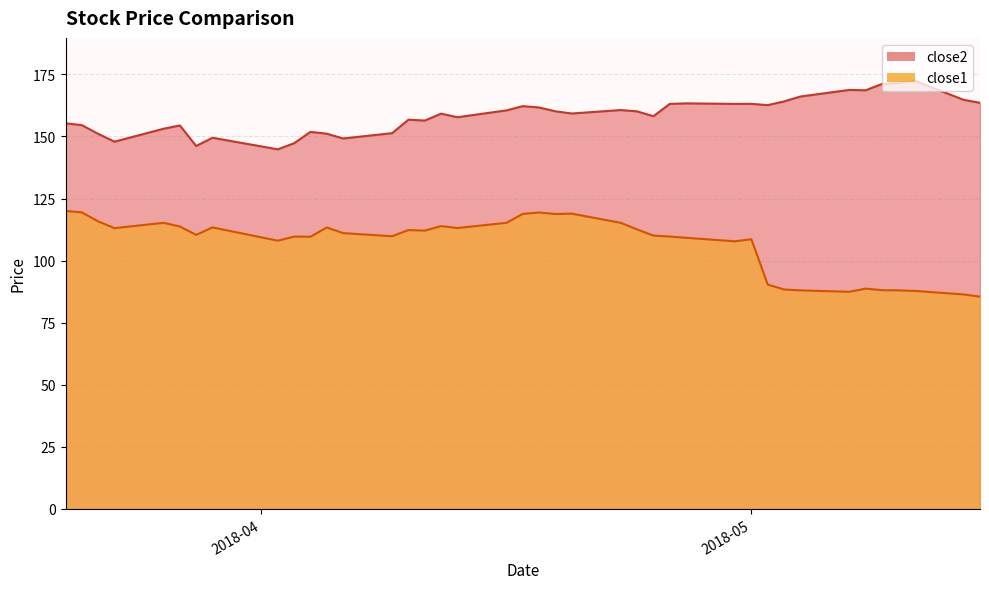

Reading right to left, transcribe all the data shown in this chart.

close2: 163.6	164.7	172.4	171.5	171.1	168.6	168.7	166.1	164.1	162.6	163.1	163.1	163.3	163.1	158.2	160.1	160.6	159.2	160.1	161.7	162.2	160.5	157.7	159.2	156.4	156.8	151.3	149.2	151.1	151.8	147.3	144.8	149.5	146.2	154.4	153.1	147.9	151.0	154.6	155.3
close1: 85.5	86.4	87.8	88.0	88.1	88.7	87.5	88.0	88.4	90.4	108.6	107.8	109.2	109.7	110.1	112.6	115.2	118.9	118.8	119.4	118.8	115.2	113.1	113.9	112.1	112.3	109.8	111.1	113.3	109.6	109.7	108.0	113.4	110.4	113.8	115.2	113.1	115.8	119.4	120.0